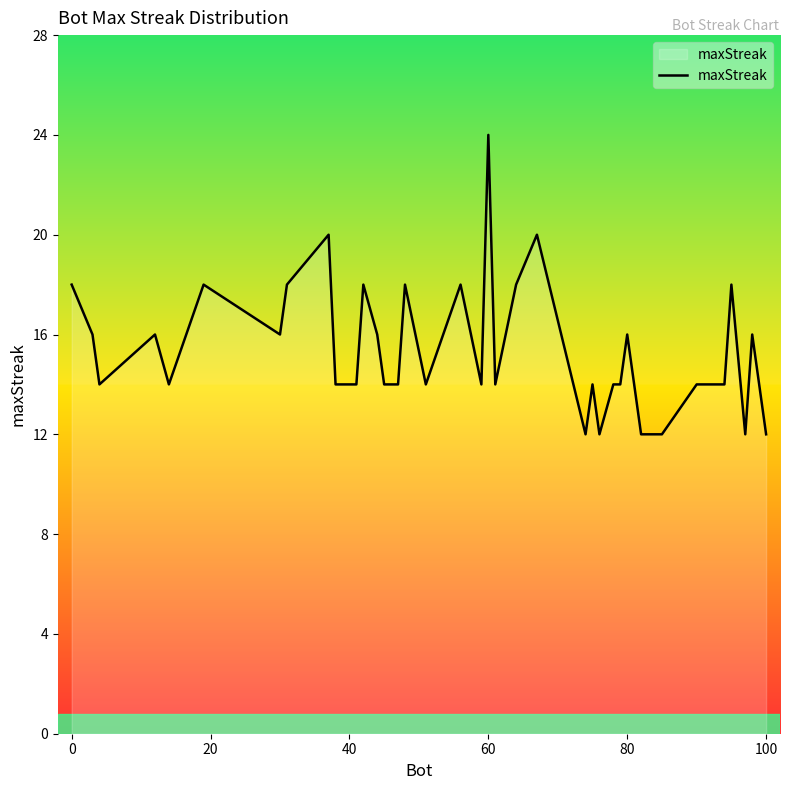

What is the sum of all values?

610